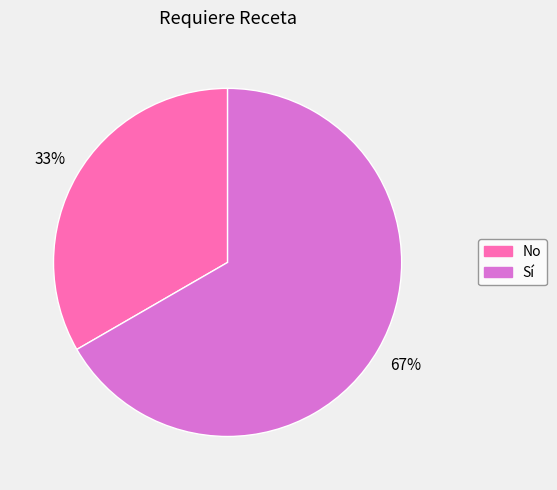

True or false: No accounts for 33% of the total.

True